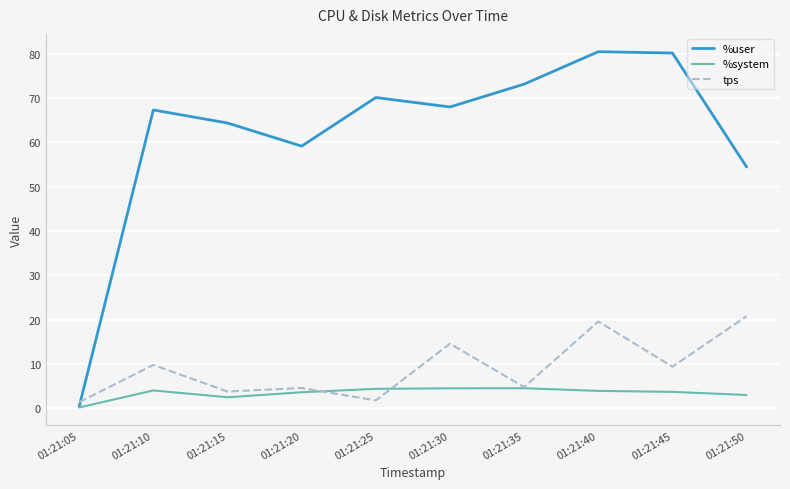

What is the total value across all series at 01:21:40?

104.0